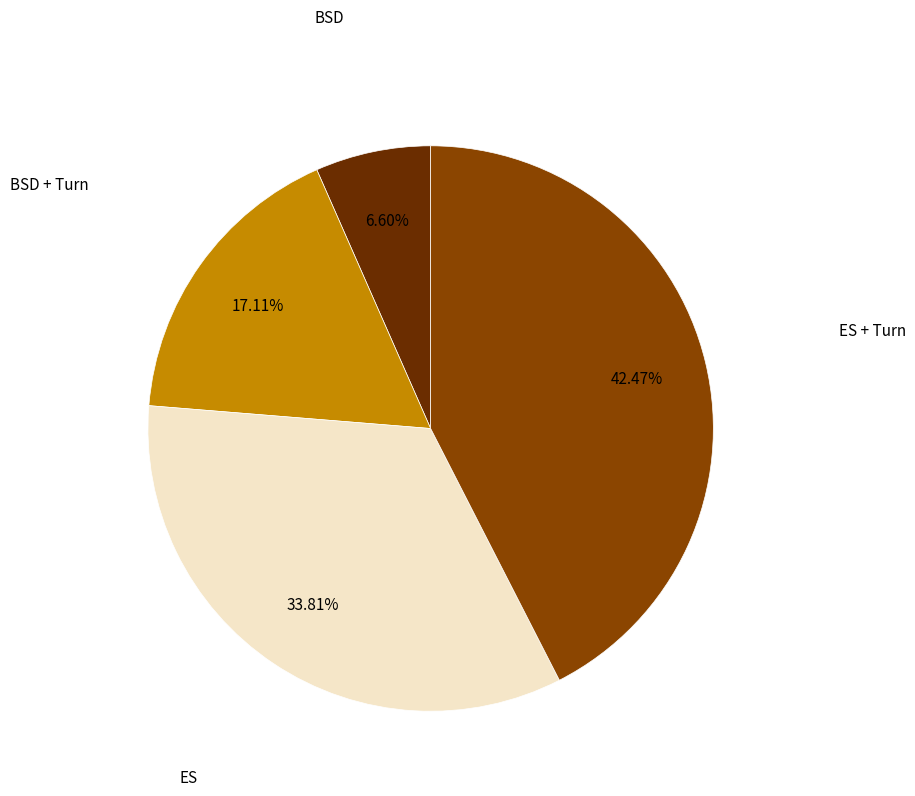

Does ES + Turn represent more than half of the total?

No